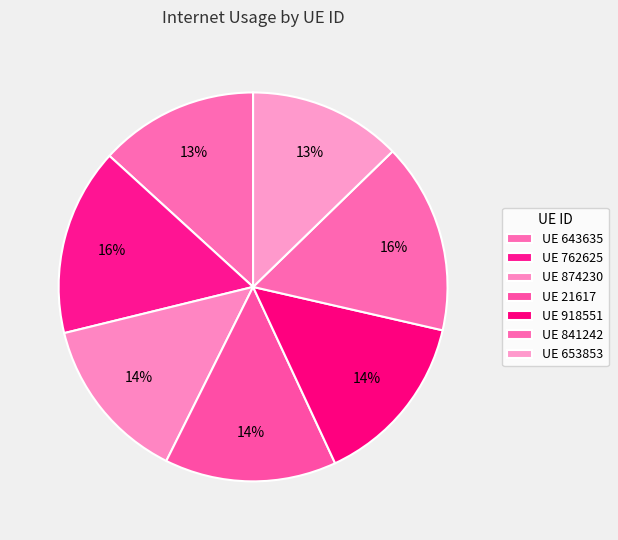

How many segments does this pie chart have?

7